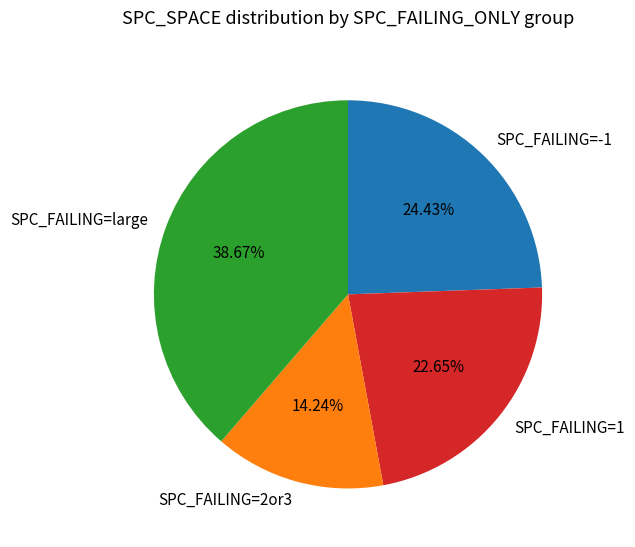

What is the largest slice in the pie chart?

SPC_FAILING=large